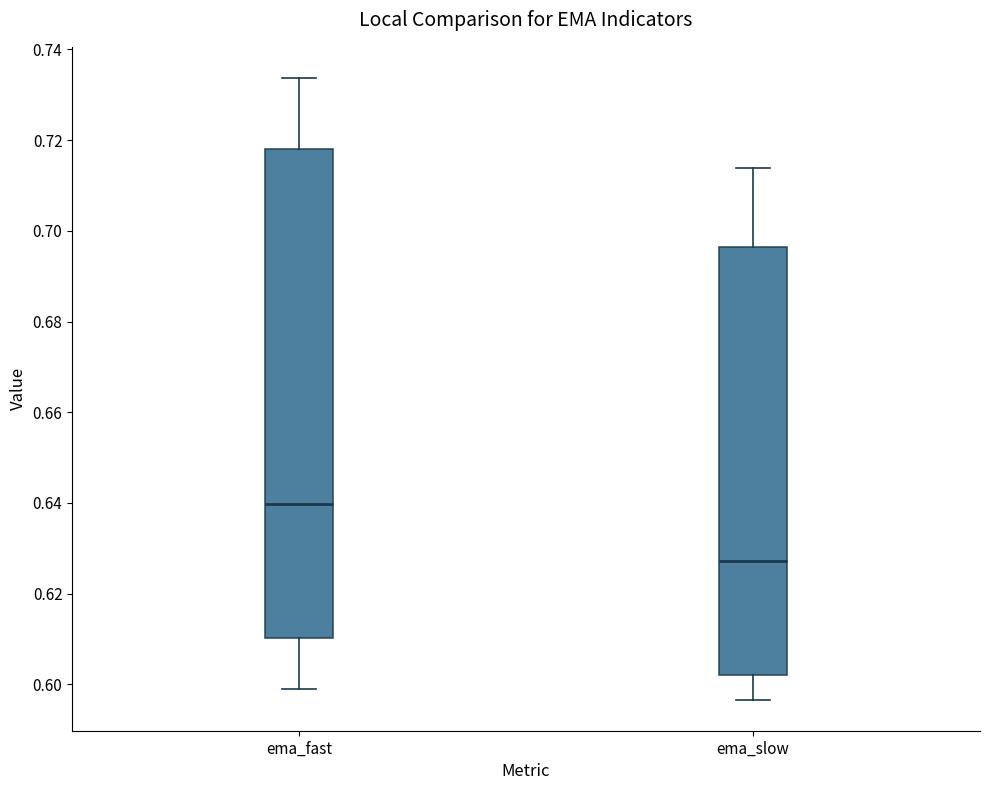

Which box is the tallest, from its lower edge to its upper edge?

ema_fast